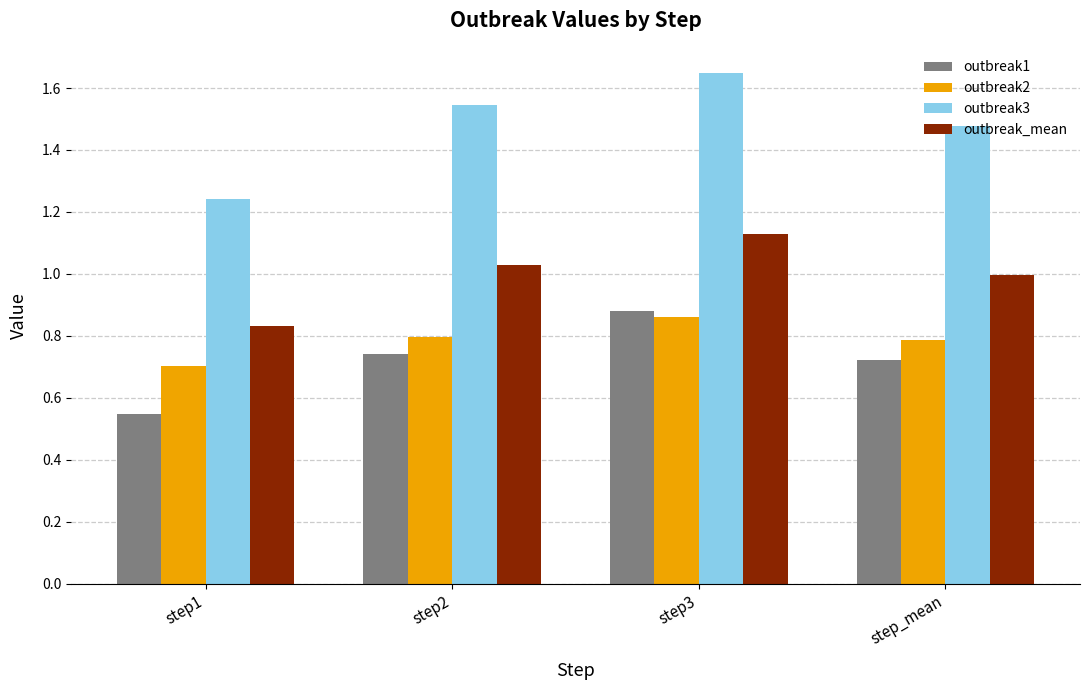

The outbreak2 series shows 0.7 at step1. True or false?

True